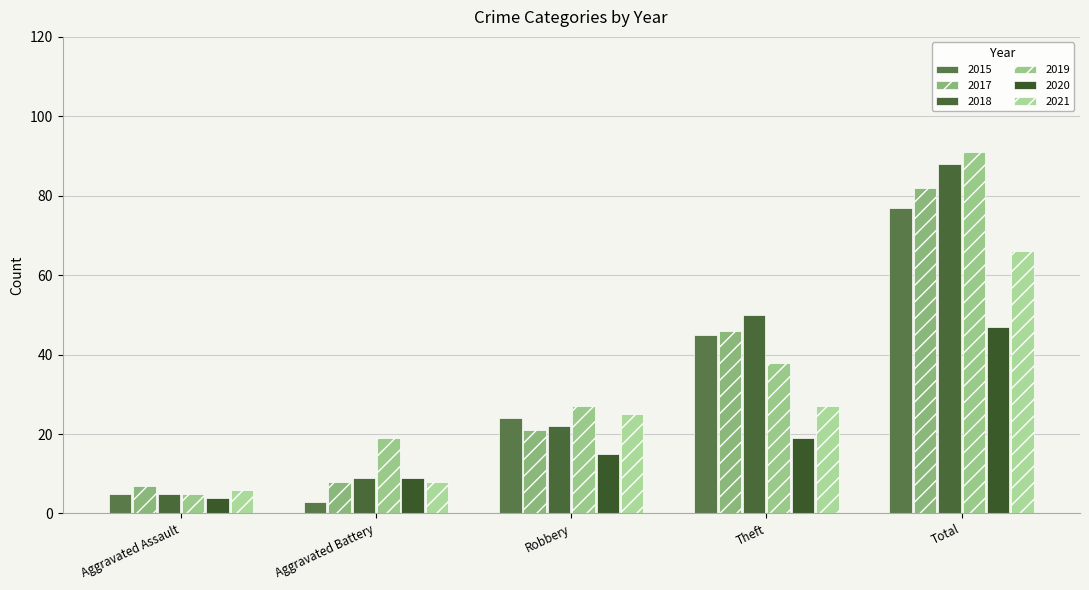

What is the average value of the 2020 series?

19